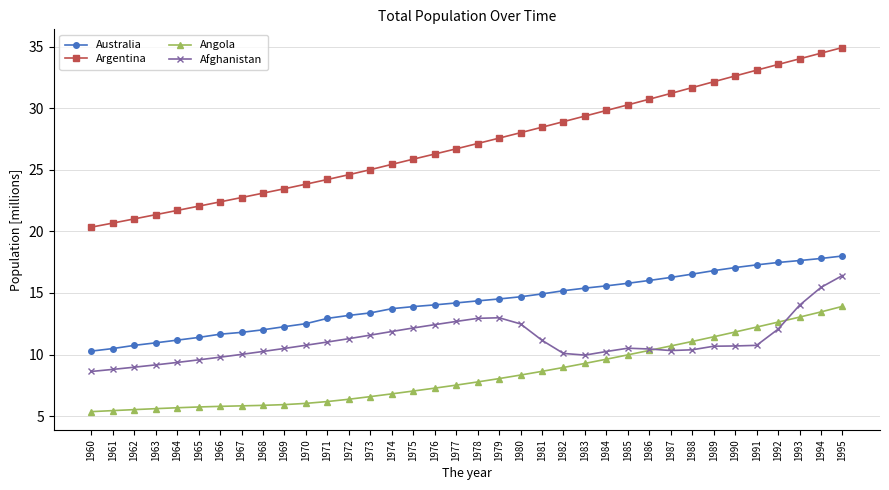

Which series has the largest total across all categories?

Argentina